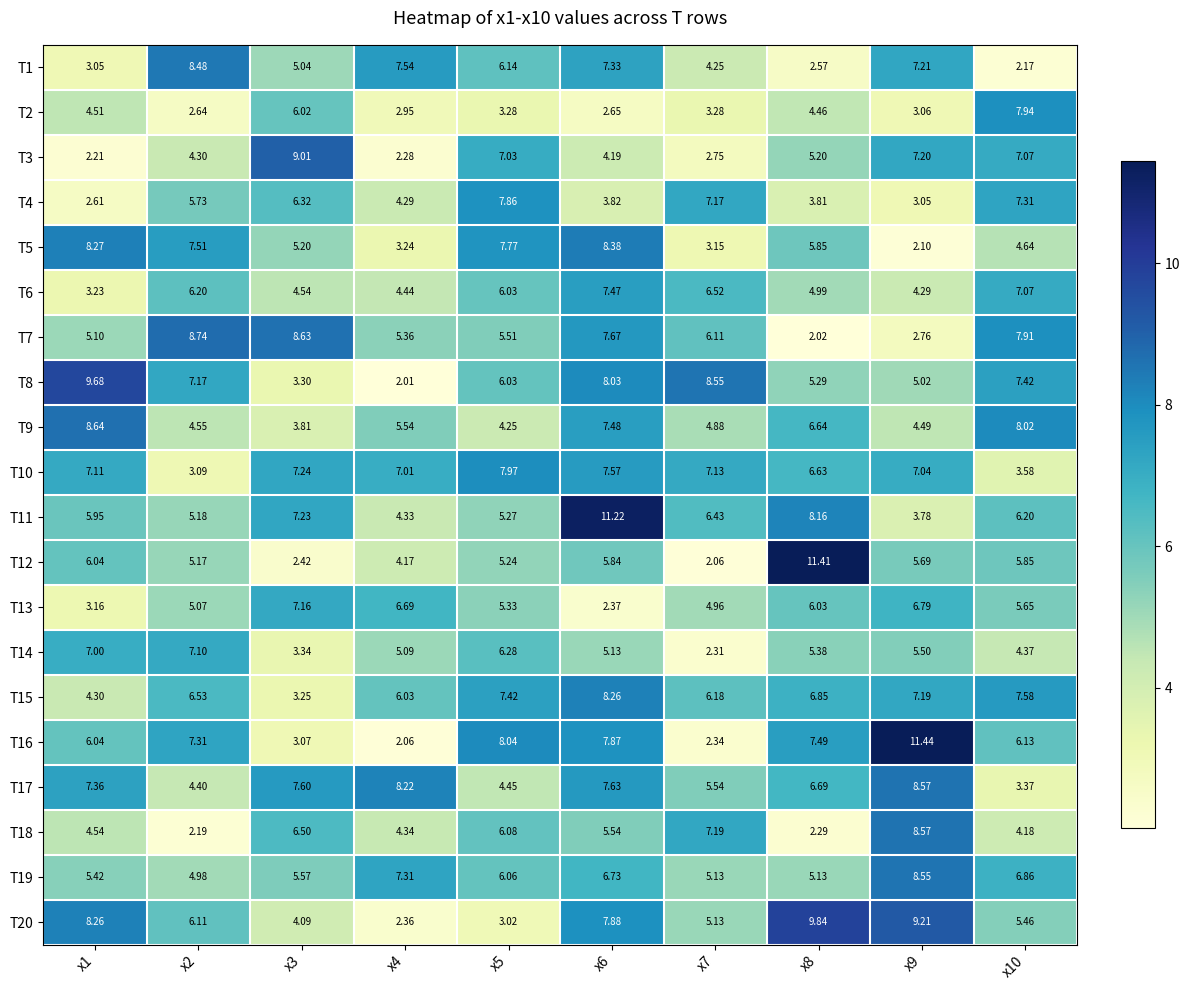

What is the total value across all series at x10?

118.8